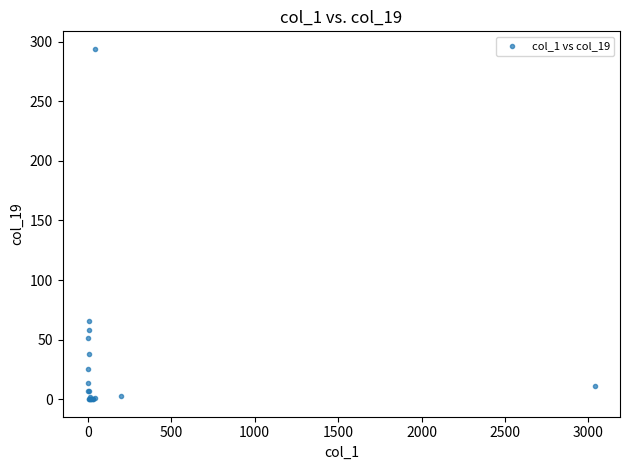

What Y value in the scatter plot is closest to 147?

66